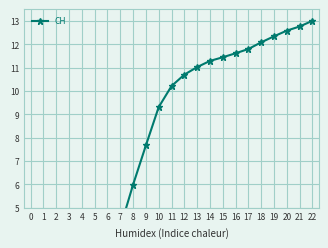

Rank the categories by value from lowest to highest.

0, 1, 2, 3, 4, 5, 6, 7, 8, 9, 10, 11, 12, 13, 14, 15, 16, 17, 18, 19, 20, 21, 22